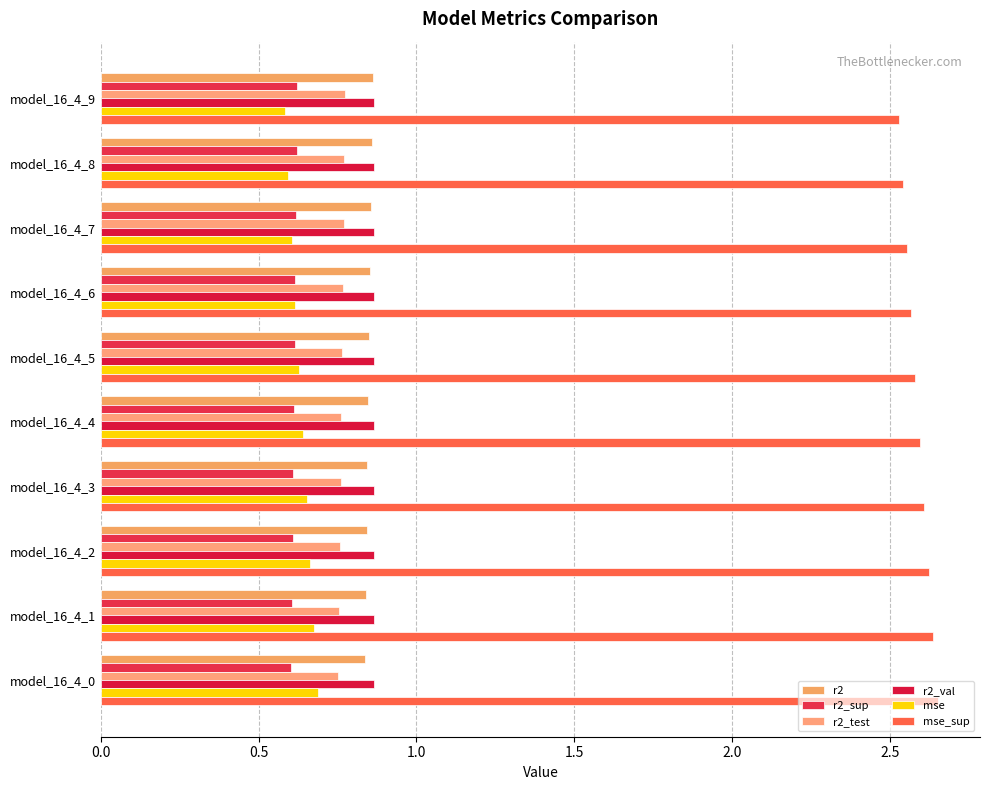

What are all the series names shown in the legend?

r2, r2_sup, r2_test, r2_val, mse, mse_sup